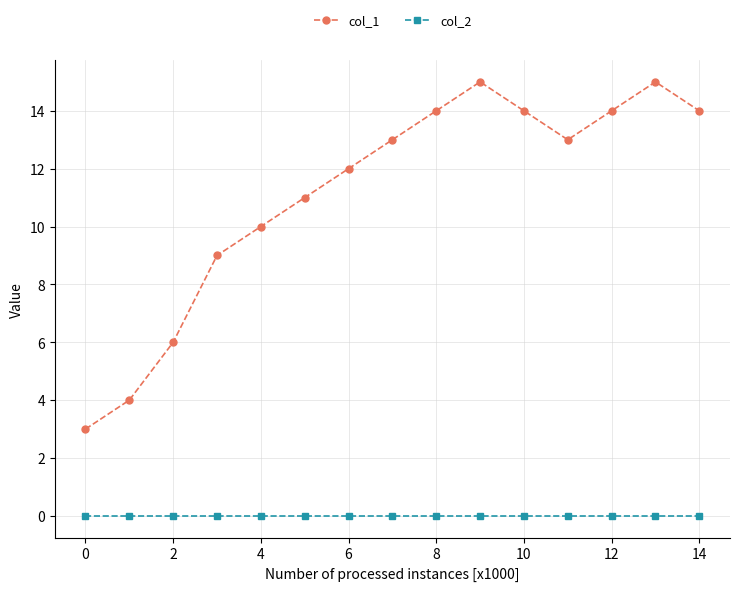

Reading left to right, list all the values displayed in this chart.

col_1: 3	4	6	9	10	11	12	13	14	15	14	13	14	15	14
col_2: 0	0	0	0	0	0	0	0	0	0	0	0	0	0	0